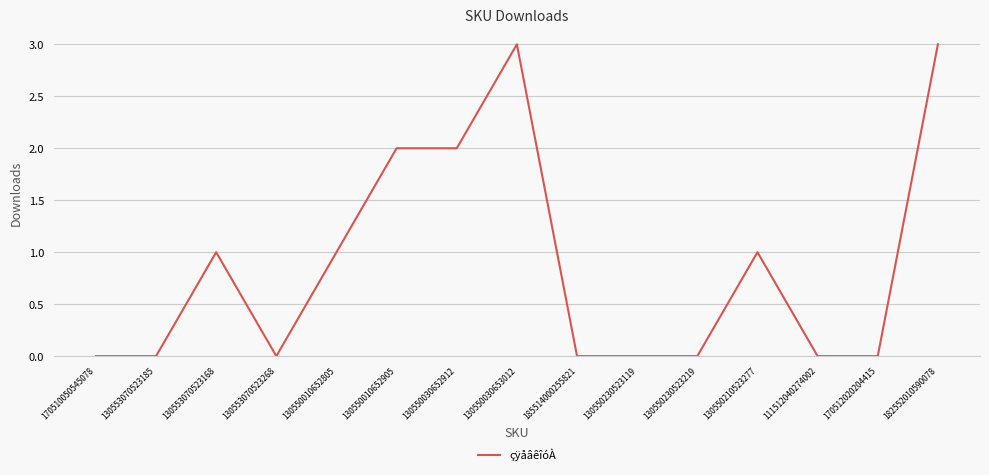

What is the change in value from 130553070523168 to 130550030652912?

+1